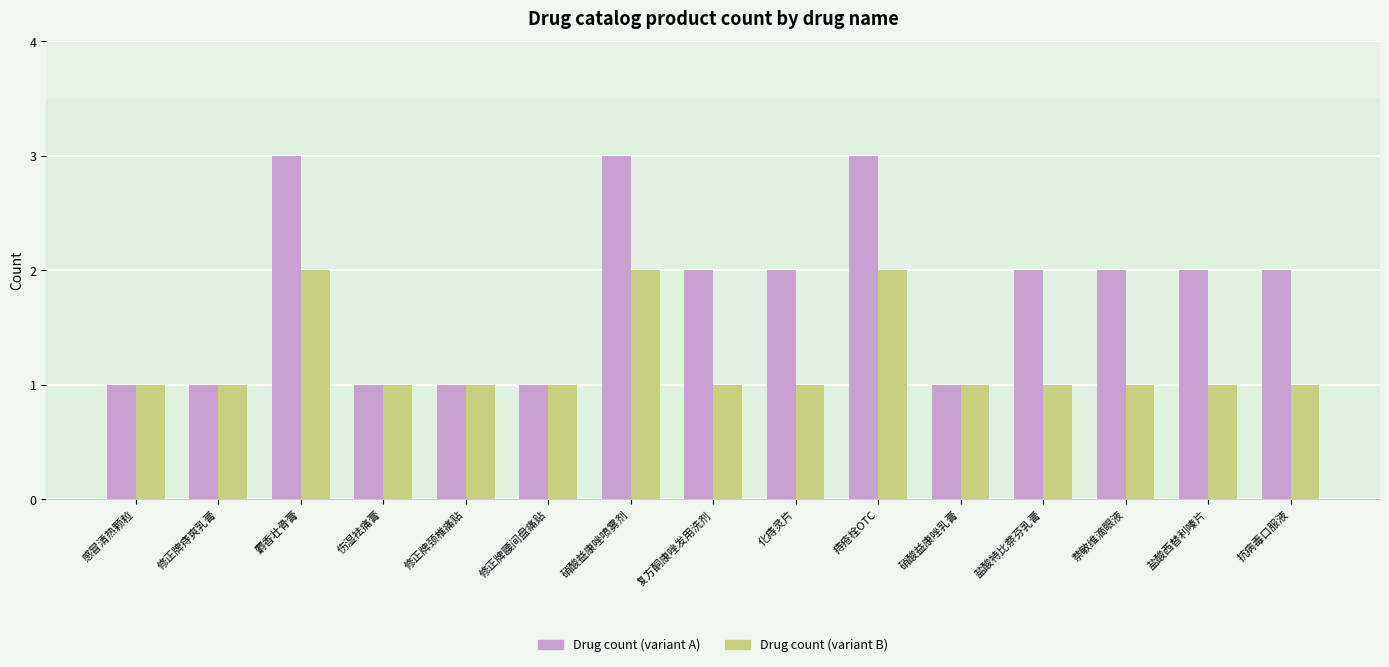

Reading left to right, what are all the values shown in this chart?

Drug count (variant A): 感冒清热颗粒=1	修正牌痔爽乳膏=1	麝香壮骨膏=3	伤湿袪痛膏=1	修正牌颈椎痛贴=1	修正牌腰间盘痛贴=1	硝酸益康唑喷雾剂=3	复方酮康唑发用洗剂=2	化痔灵片=2	痔疮栓OTC=3	硝酸益康唑乳膏=1	盐酸特比萘芬乳膏=2	萘敏维滴眼液=2	盐酸西替利嗪片=2	抗病毒口服液=2
Drug count (variant B): 感冒清热颗粒=1	修正牌痔爽乳膏=1	麝香壮骨膏=2	伤湿袪痛膏=1	修正牌颈椎痛贴=1	修正牌腰间盘痛贴=1	硝酸益康唑喷雾剂=2	复方酮康唑发用洗剂=1	化痔灵片=1	痔疮栓OTC=2	硝酸益康唑乳膏=1	盐酸特比萘芬乳膏=1	萘敏维滴眼液=1	盐酸西替利嗪片=1	抗病毒口服液=1